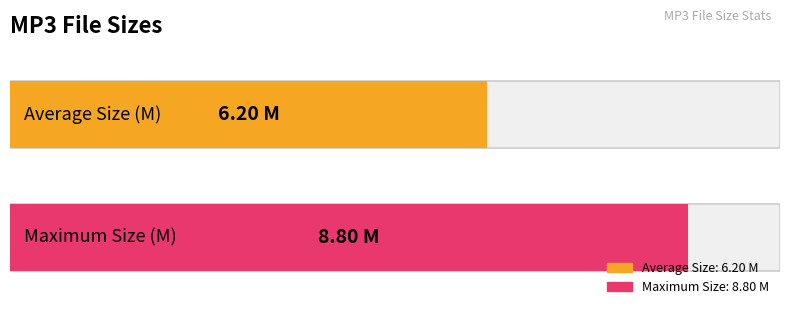

Is it true that the value at 82_39 is 2.1?

False